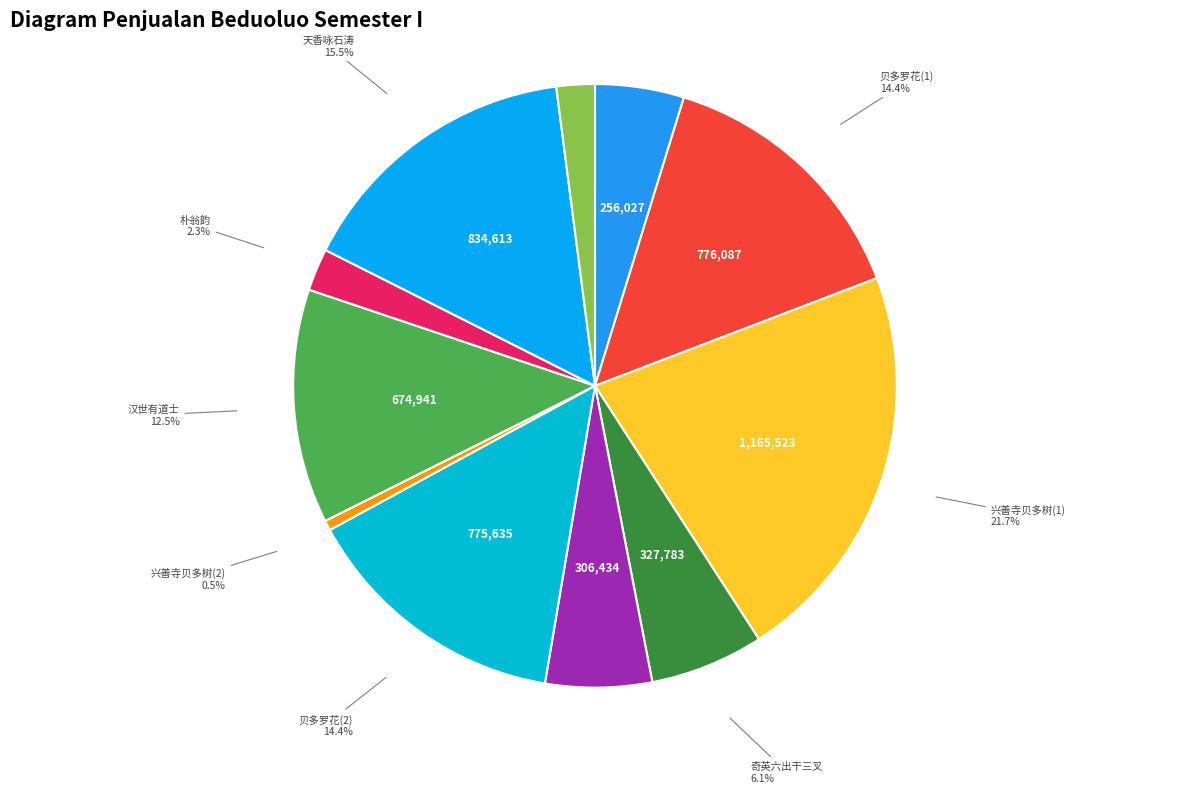

Do 奇英六出干三叉 and 贝多罗花(2) together represent more than half of the pie?

No